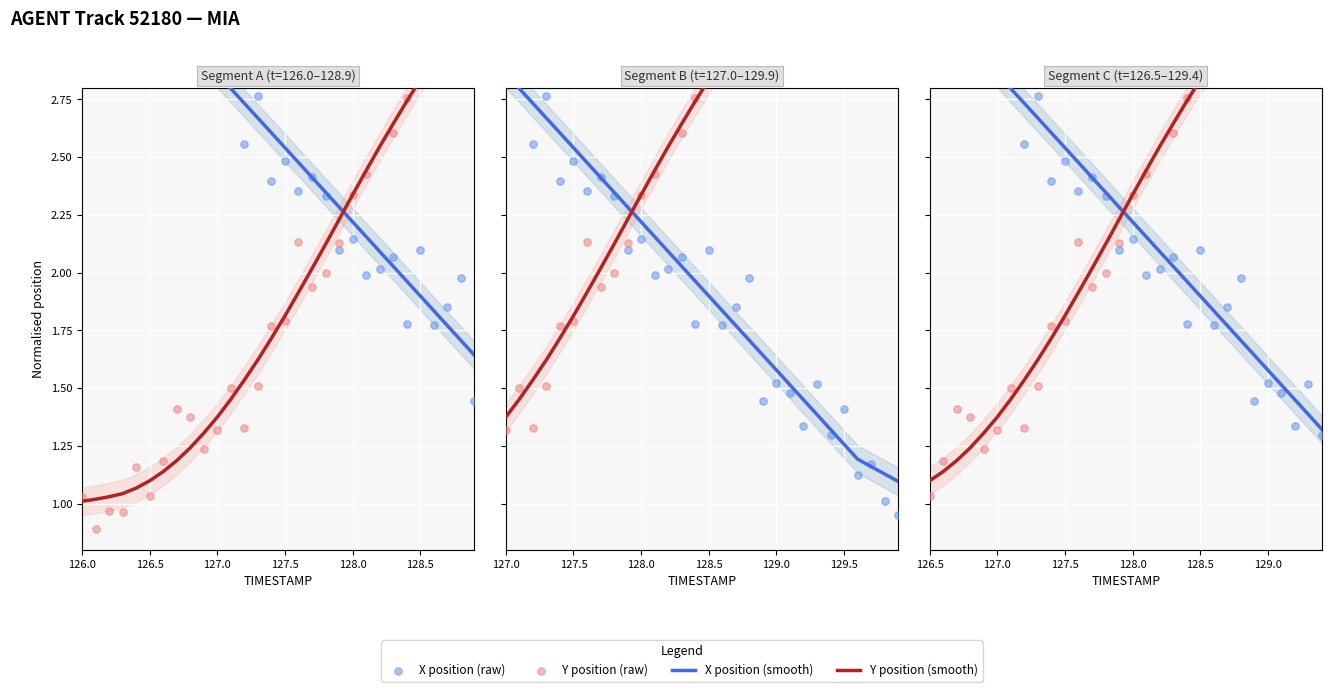

Which series reaches the maximum Y coordinate?

X position (raw)